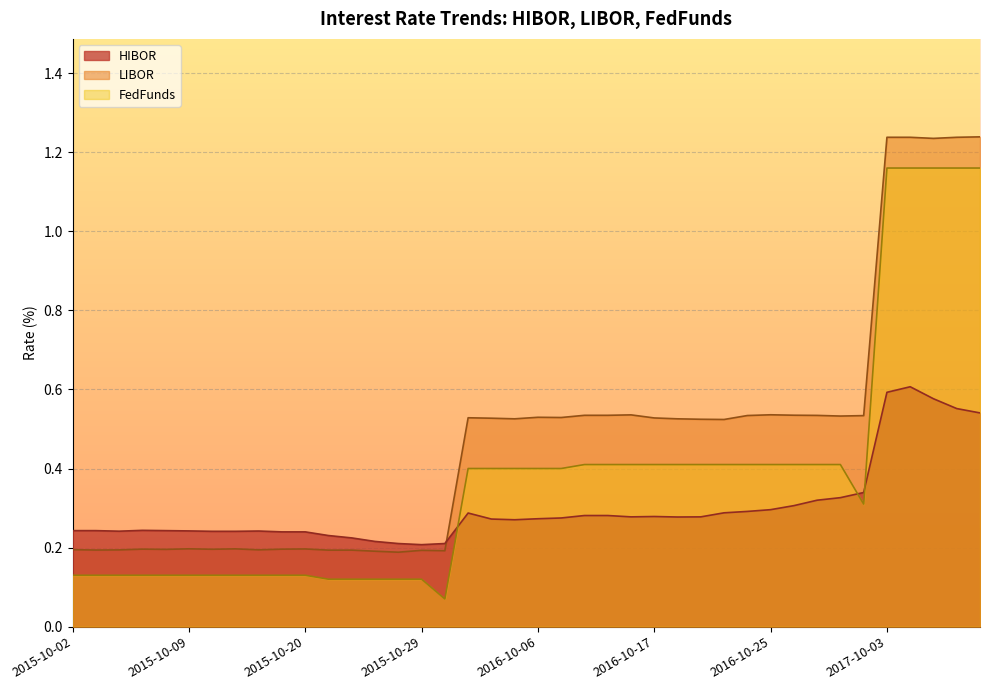

How many lines are shown in the chart?

3